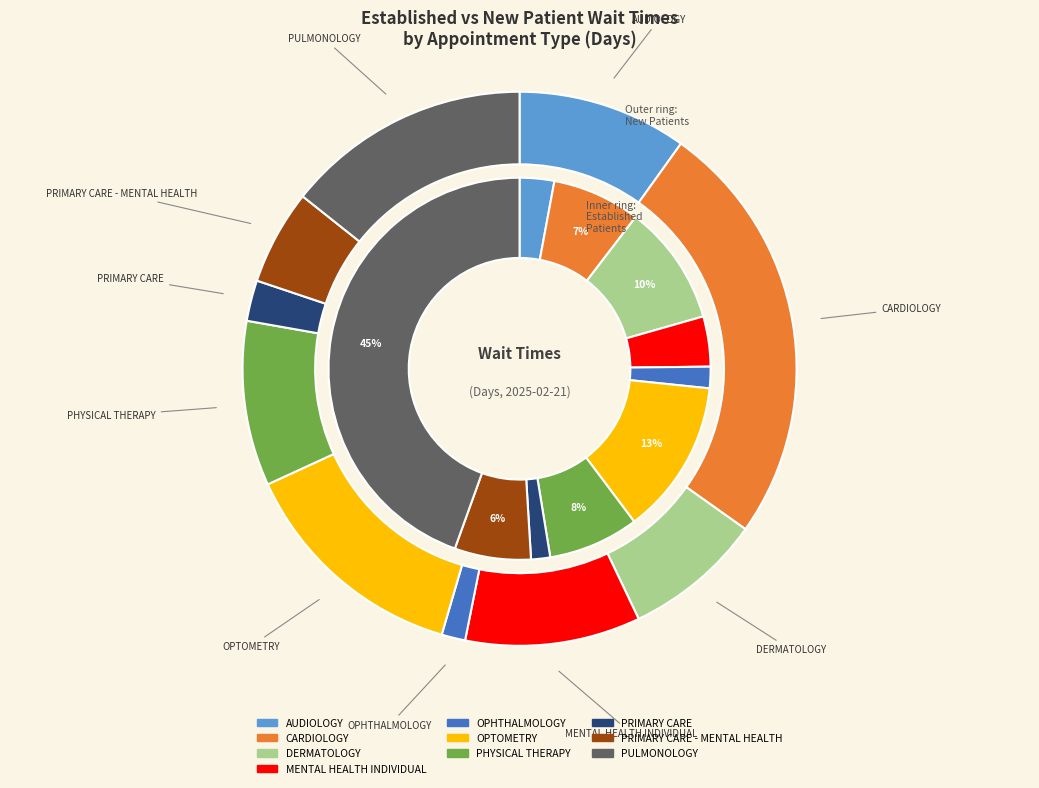

The PRIMARY CARE - MENTAL HEALTH slice represents 6% of the pie. True or false?

True